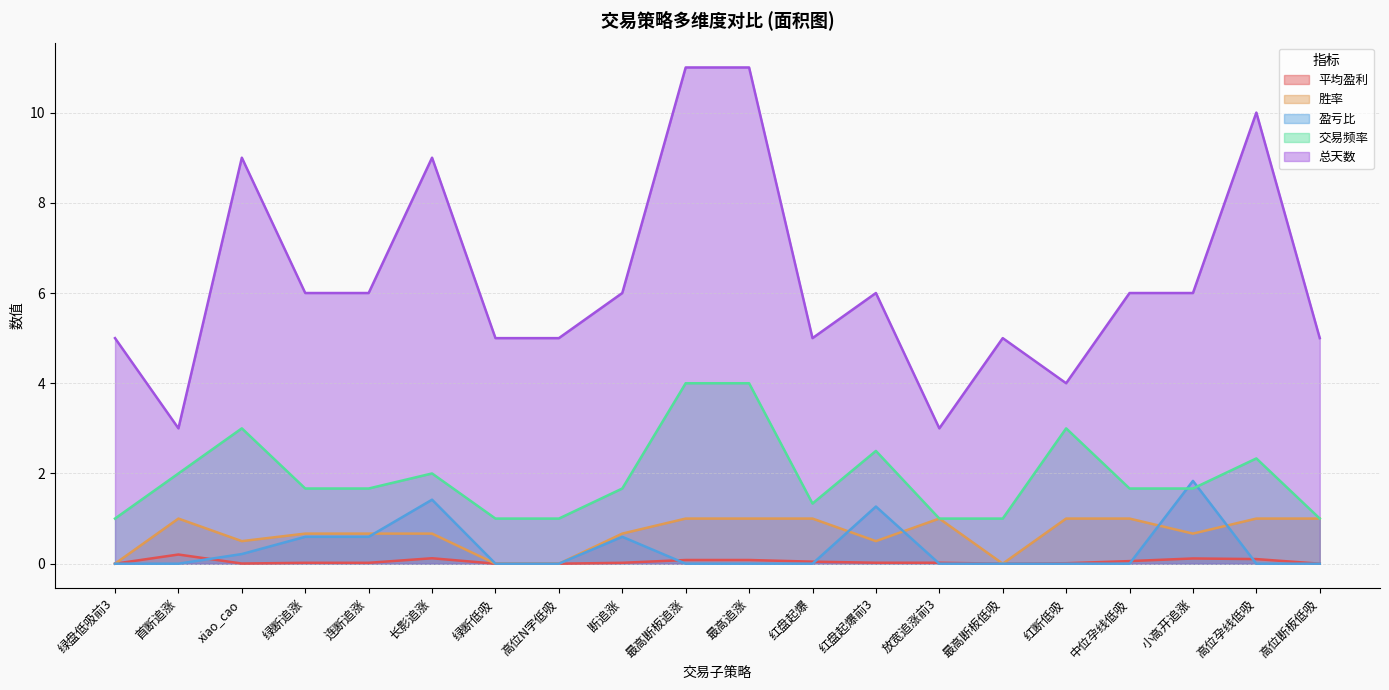

Which series has the largest total across all categories?

总天数